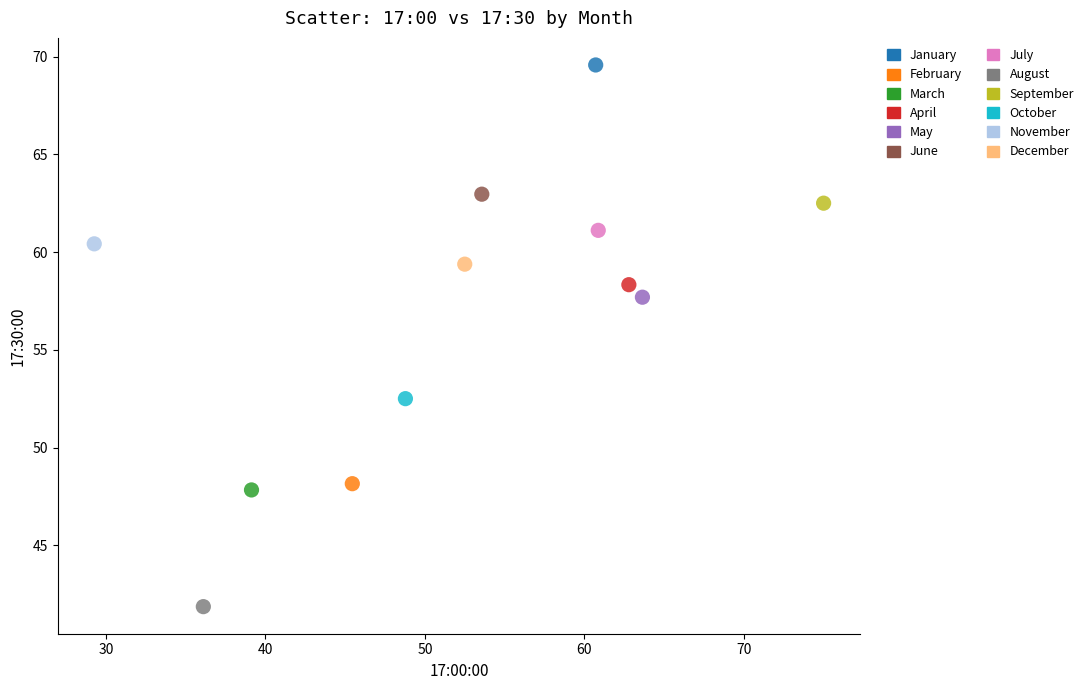

What are all the series names shown in the legend?

January, February, March, April, May, June, July, August, September, October, November, December